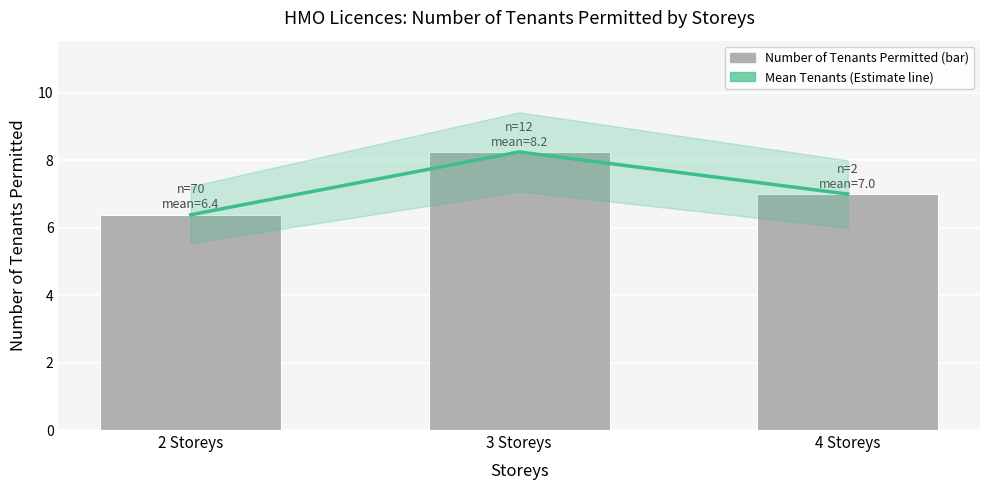

True or false: Number of Tenants Permitted has a value of 8.9 at 2 Storeys.

False